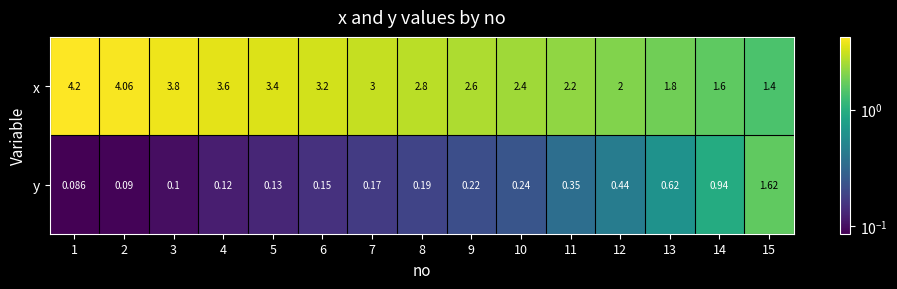

Rank the series by their maximum value, from highest to lowest.

x, y